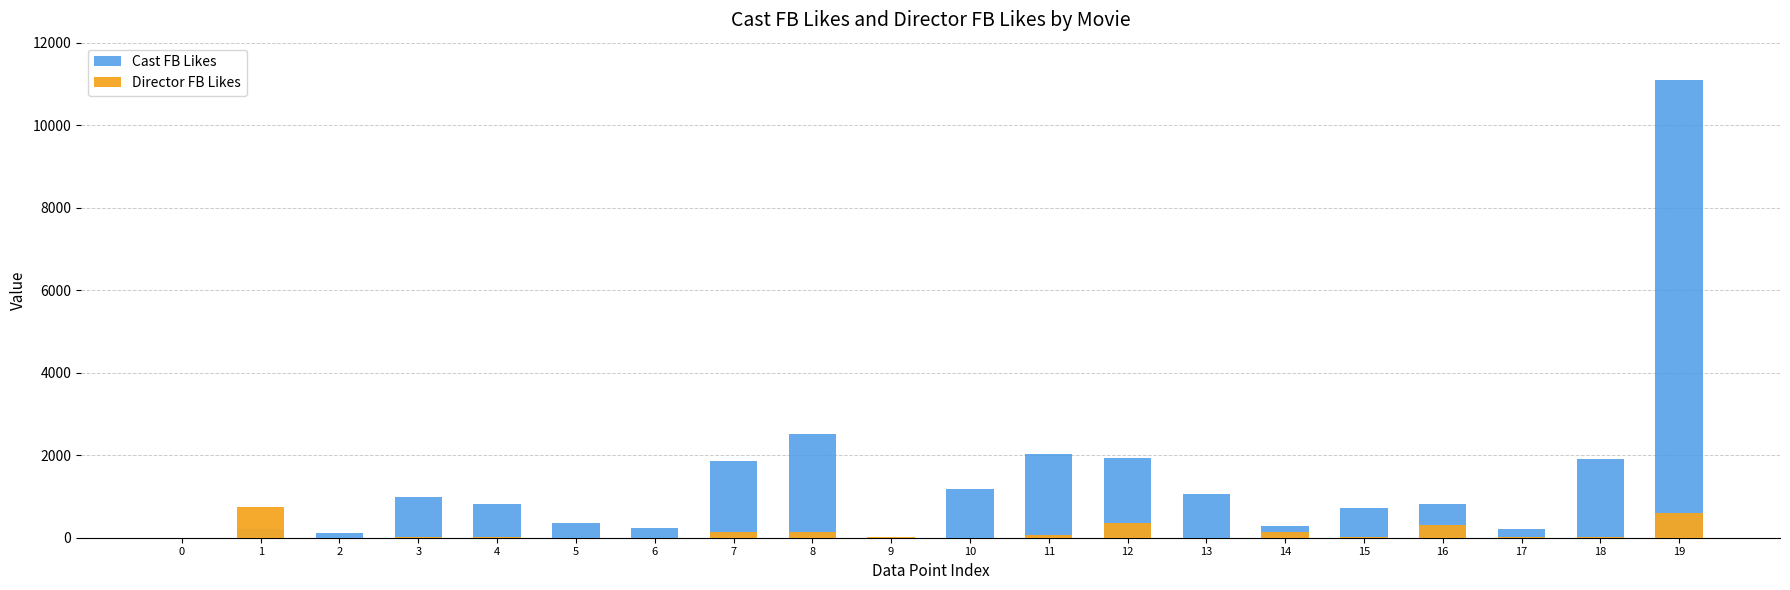

Which series has the largest range (max minus min)?

Cast FB Likes